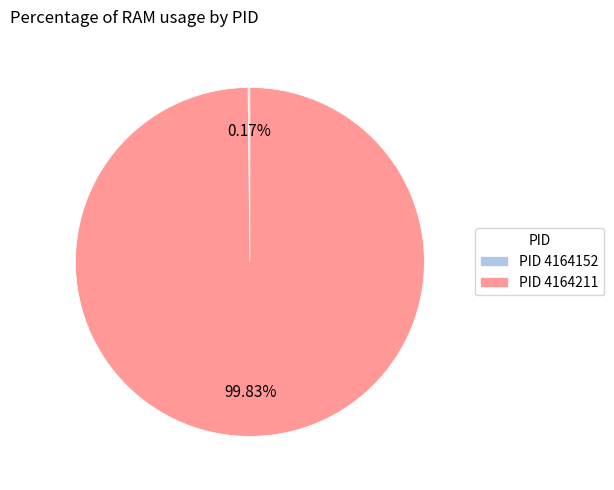

Is there any slice that represents more than half of the pie?

Yes